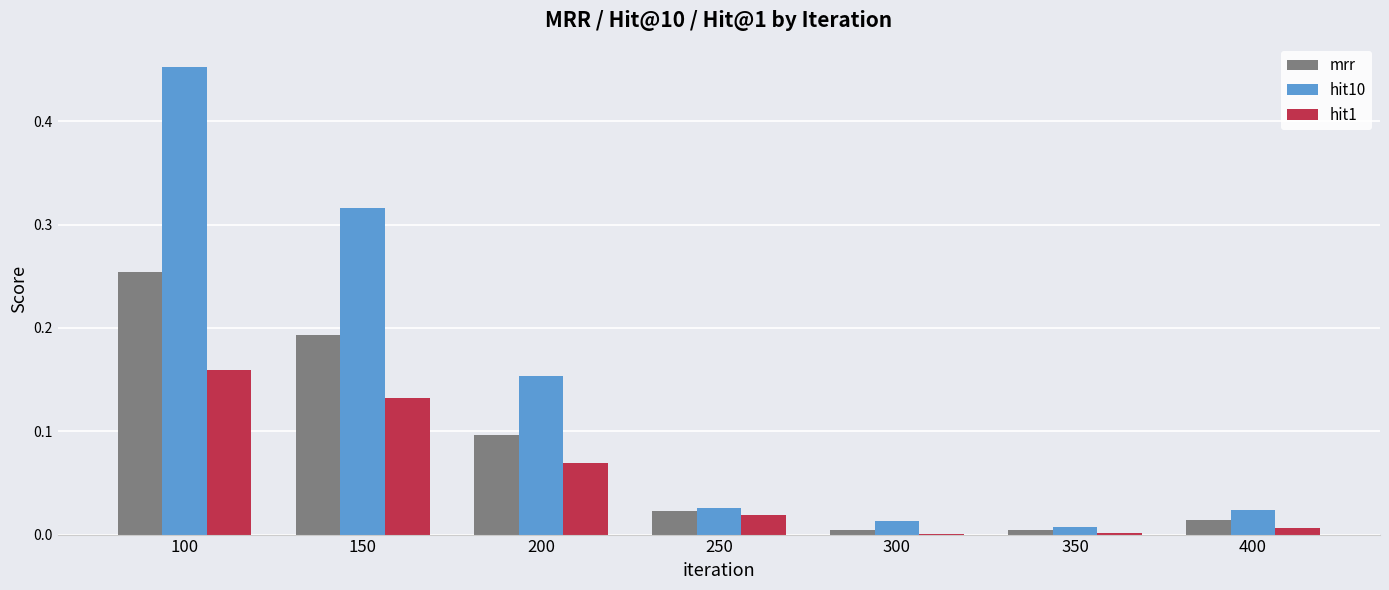

Is the value of mrr at 100 greater than the value of hit1 at 200?

Yes